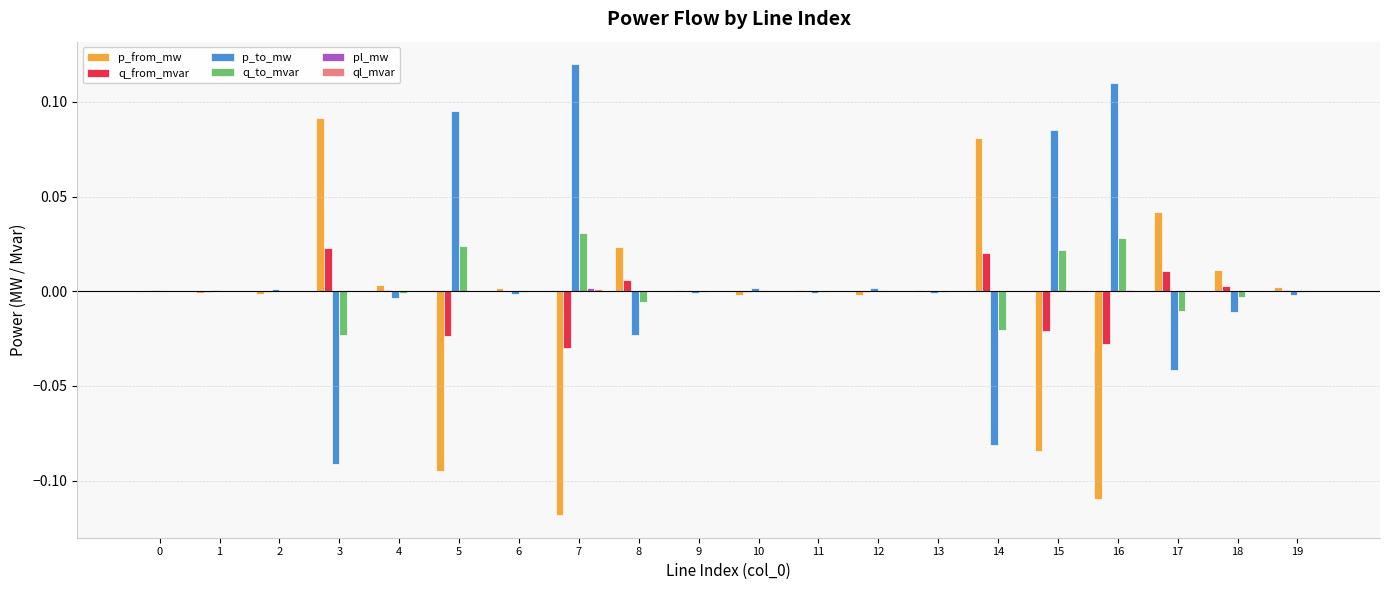

The value of p_to_mw at 0 is 0.0. True or false?

True